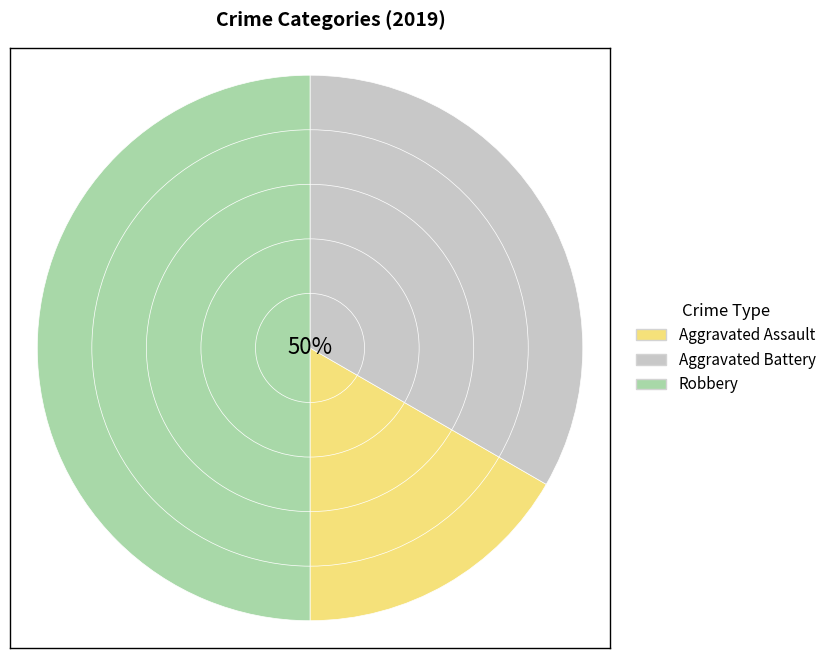

To the nearest percent, what is the difference between the Aggravated Battery and Robbery slice percentages?

17%